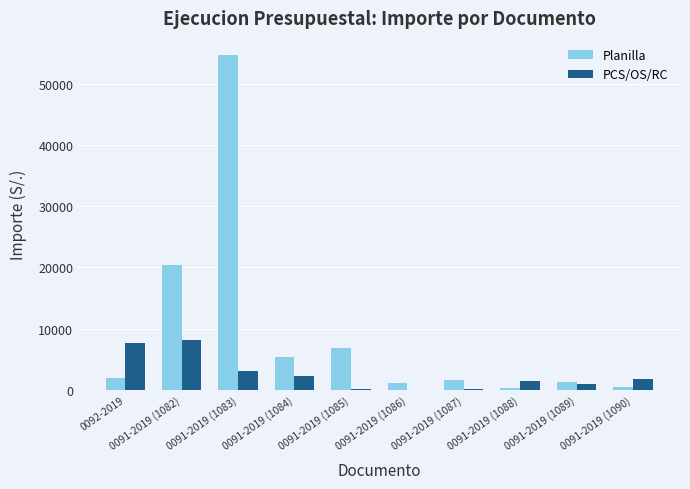

The value of PCS/OS/RC at 0091-2019 (1083) is 3100.0. True or false?

True